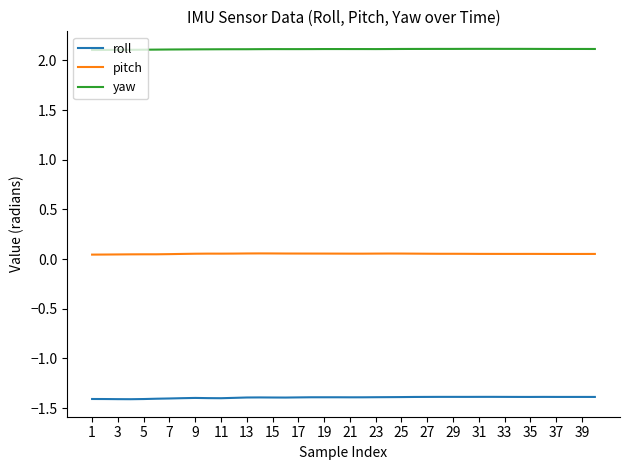

True or false: roll and yaw intersect in this chart.

False